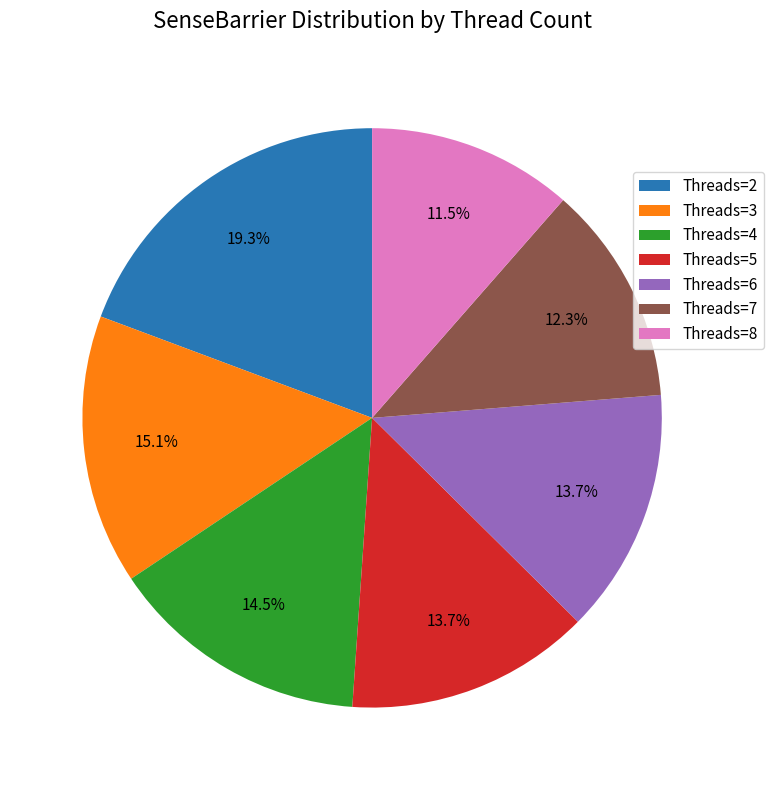

Count the number of slices in the pie.

7